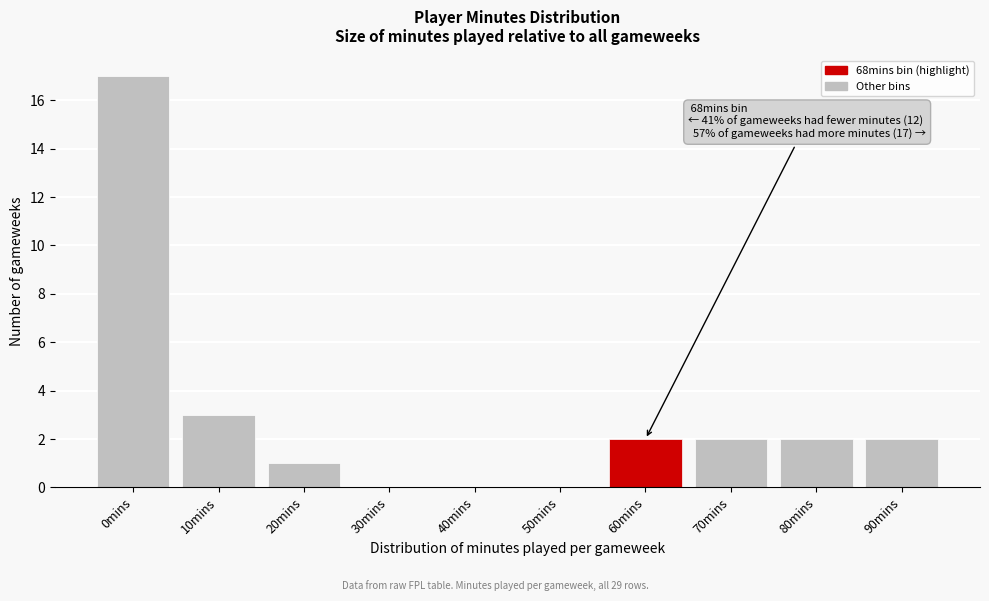

Reading left to right, list all the values displayed in this chart.

0mins=17	10mins=3	20mins=1	30mins=0	40mins=0	50mins=0	60mins=2	70mins=2	80mins=2	90mins=2